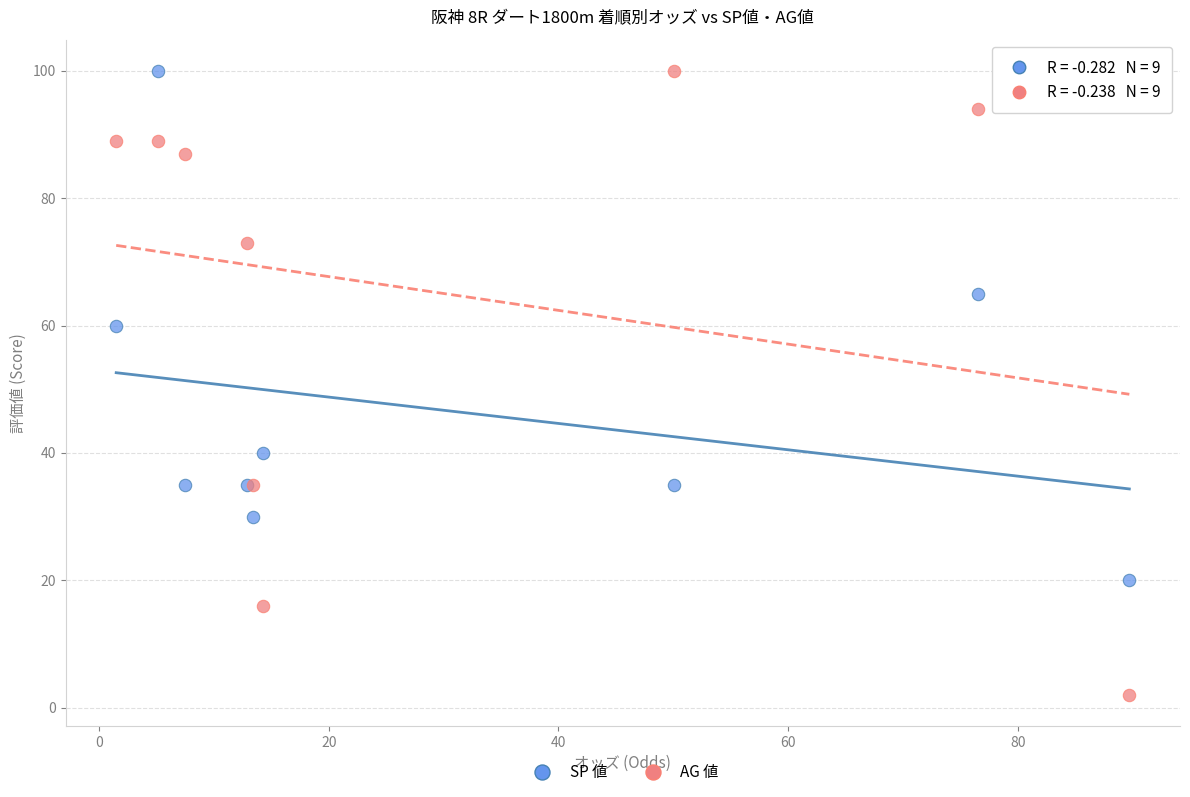

Which series reaches the minimum Y coordinate?

AG 値